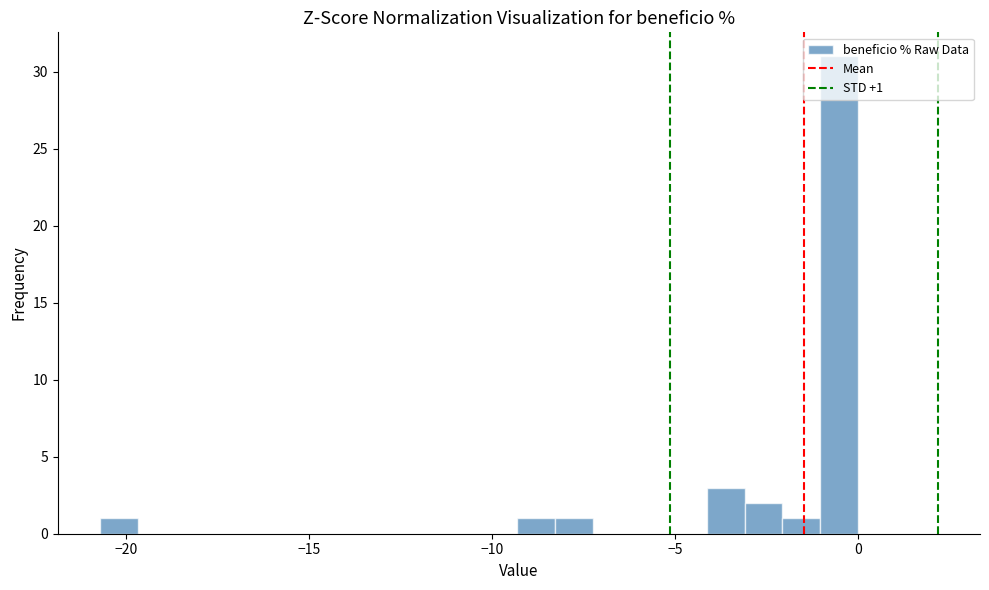

Read against the x-axis, roughly where is the centre of the tallest bar?

-0.5